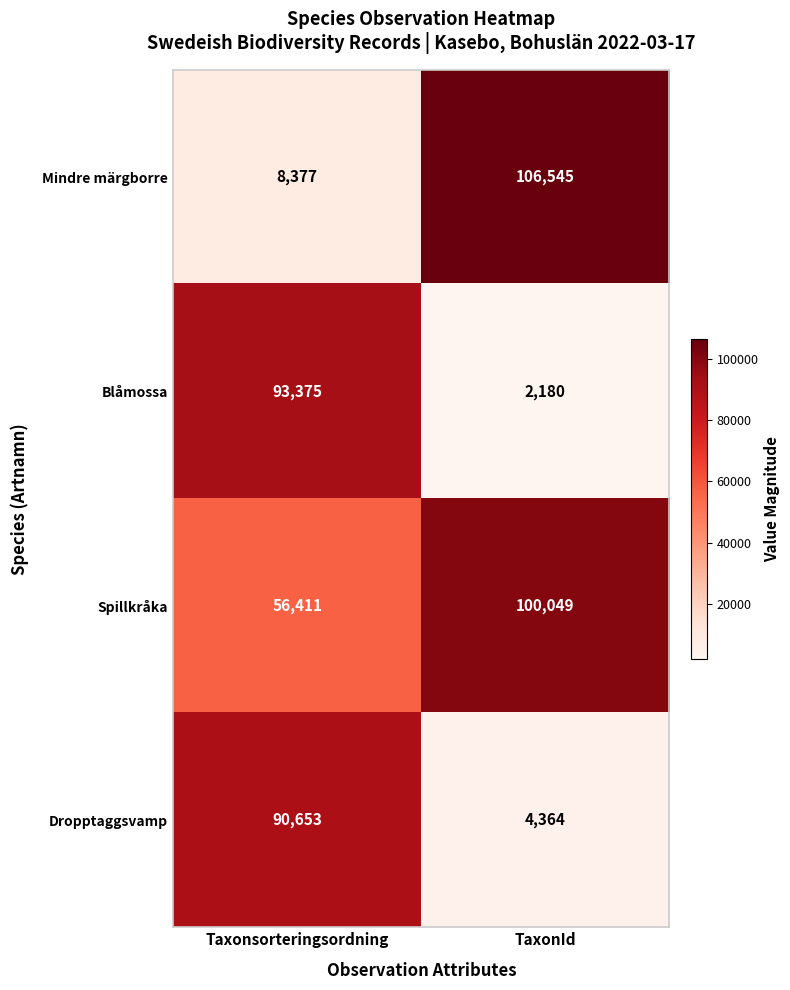

Read the Dropptaggsvamp value at TaxonId, to the nearest 100.

4400